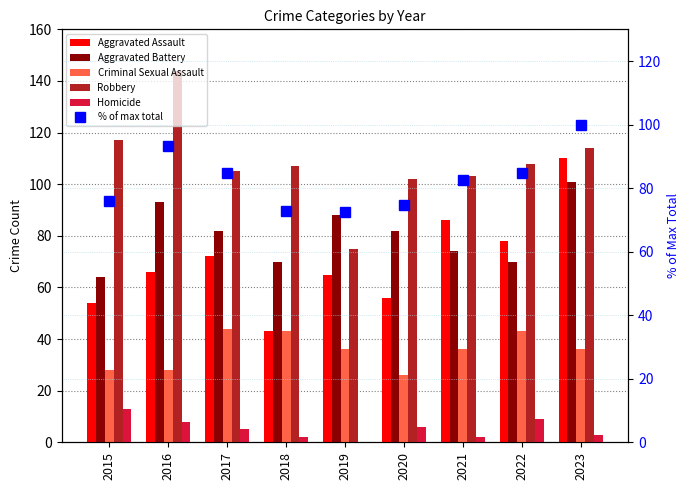

How many series are shown in this chart?

6